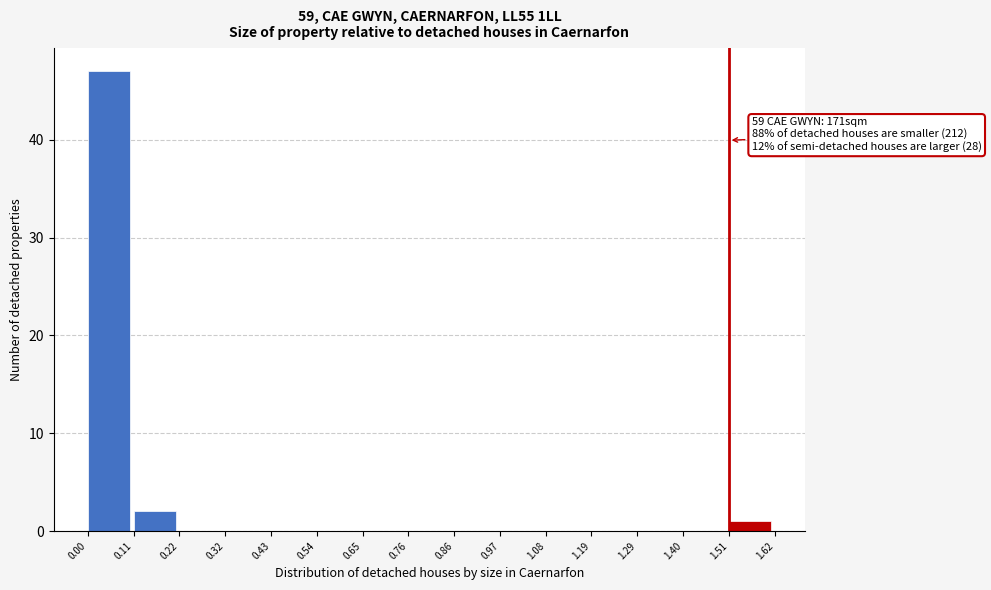

Over which range of the x-axis is the bar tallest?

0.00 to 0.11